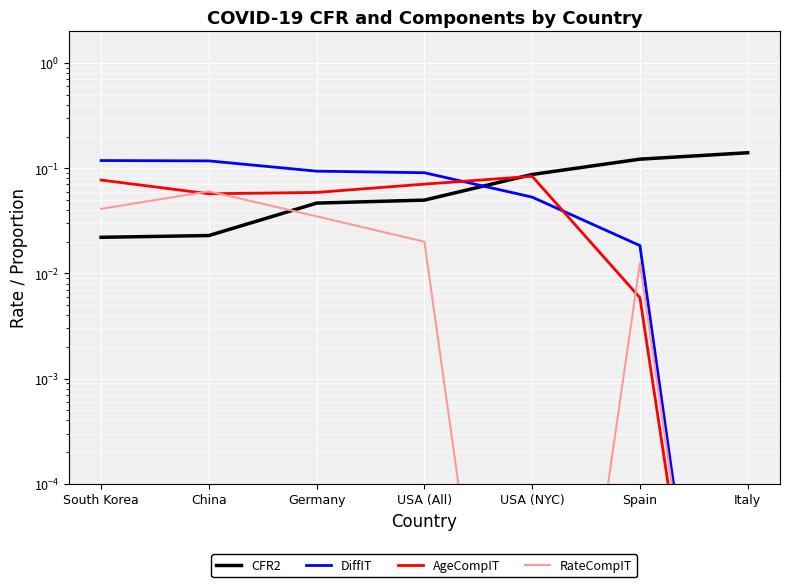

What are all the series names shown in the legend?

CFR2, DiffIT, AgeCompIT, RateCompIT